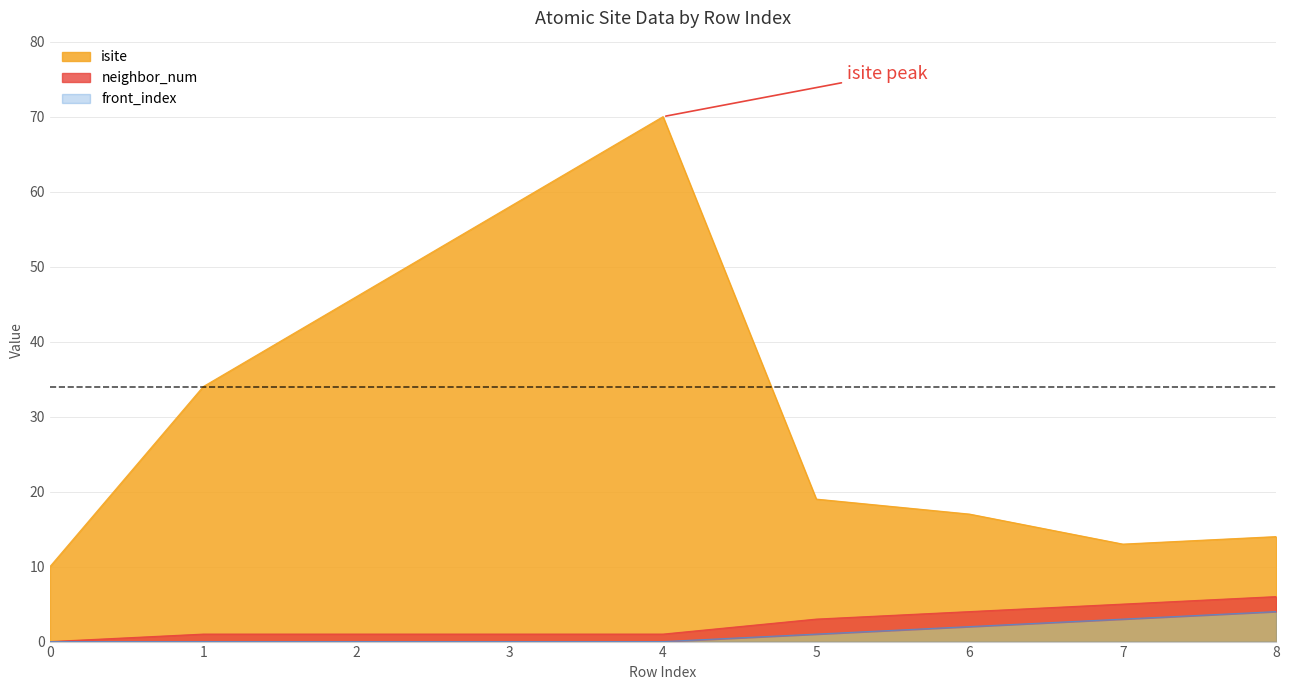

What is the minimum value for isite?

10